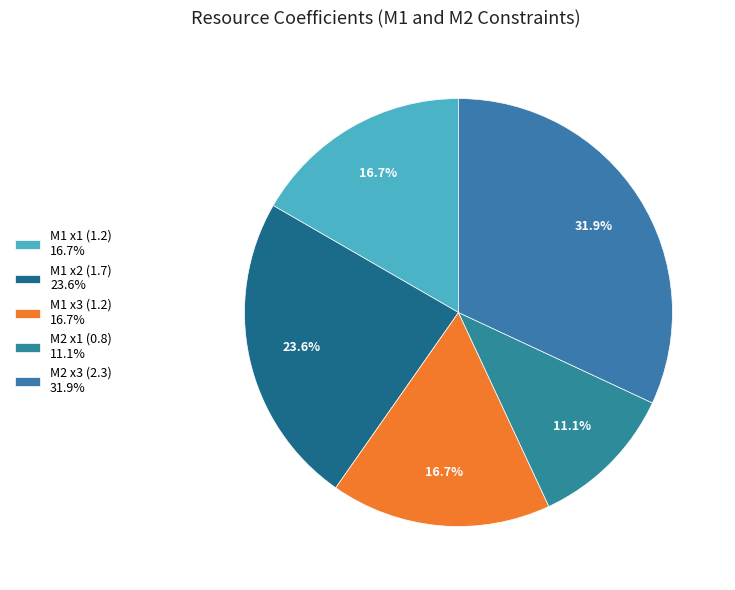

What is the ratio of the value at M1 x1 (1.2) to the value at M1 x2 (1.7)?

0.7